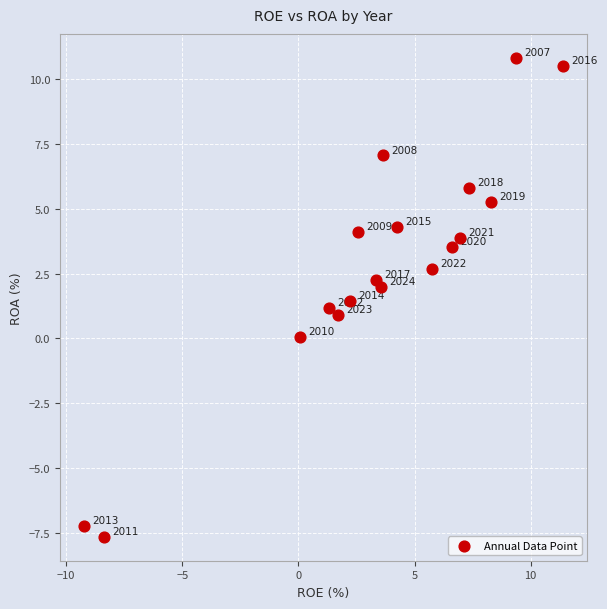

What Y value in the scatter plot is closest to 1?

0.9